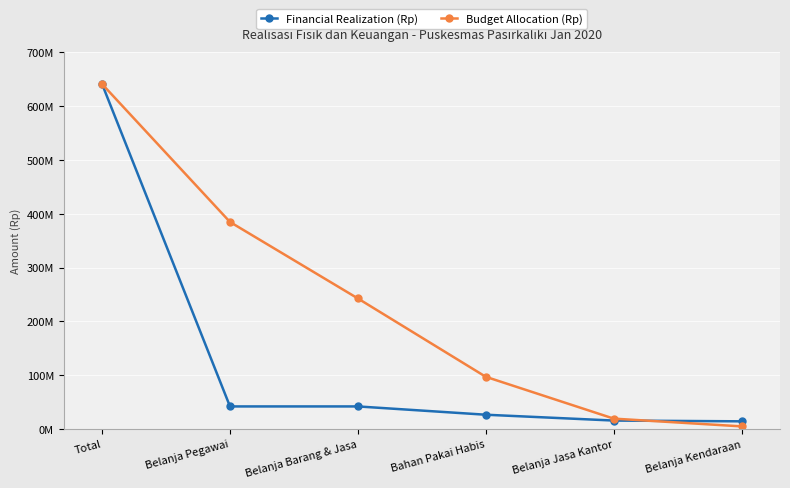

What are all the series names shown in the legend?

Financial Realization (Rp), Budget Allocation (Rp)